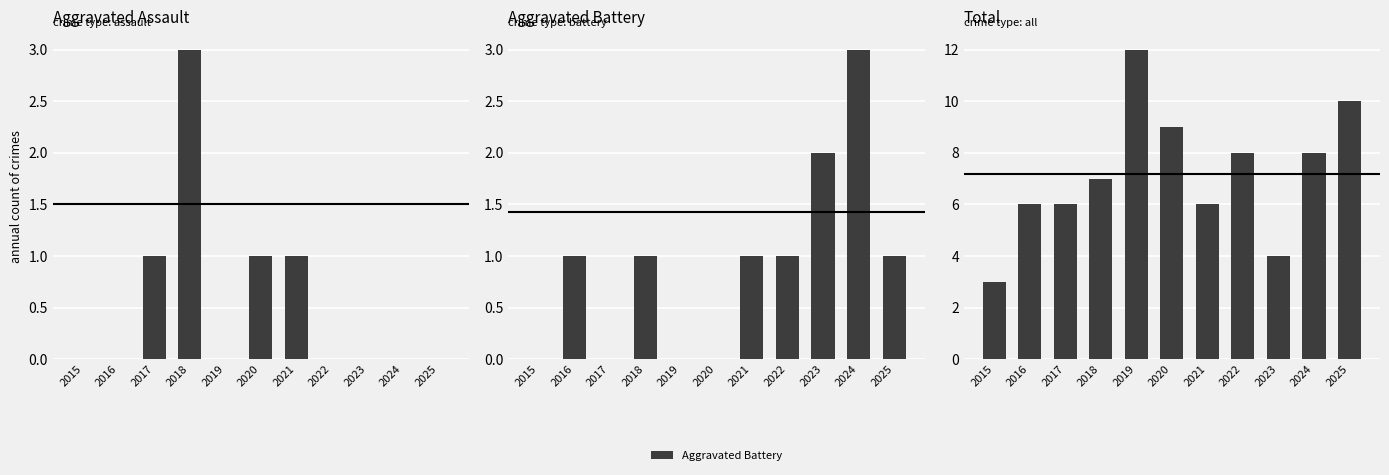

At which label does Aggravated Assault reach its minimum?

2015